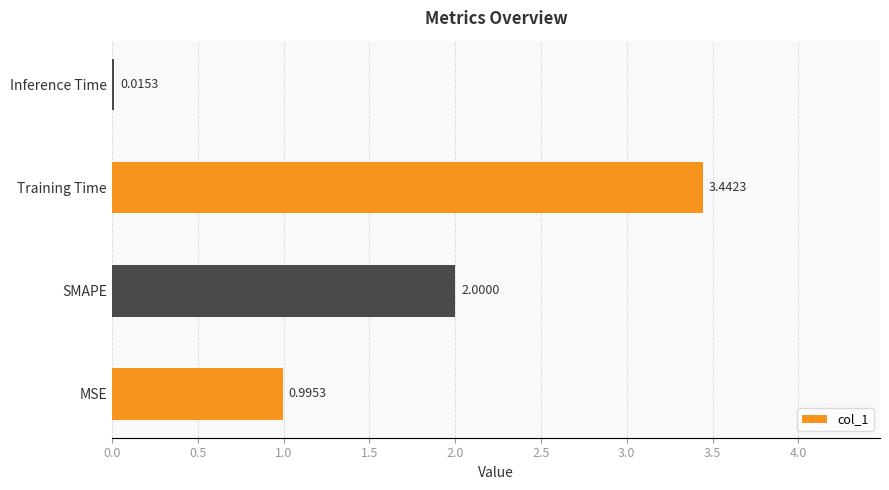

What is the average value?

1.6